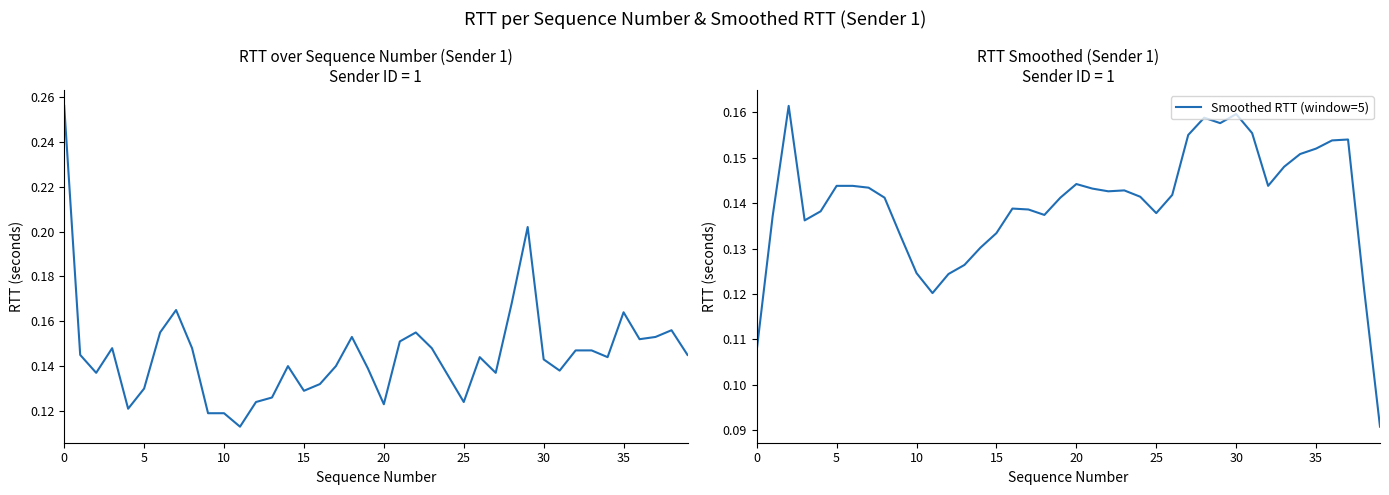

How many interior local valleys does the Smoothed RTT (window=5) series have?

7